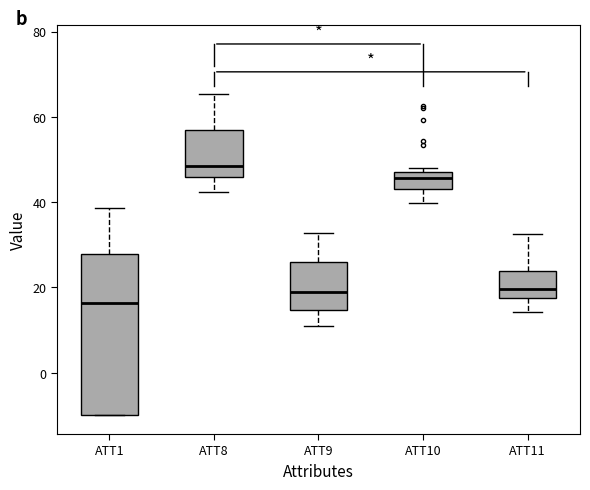

Comparing the boxes themselves (not the whiskers), which one is the tallest?

ATT1